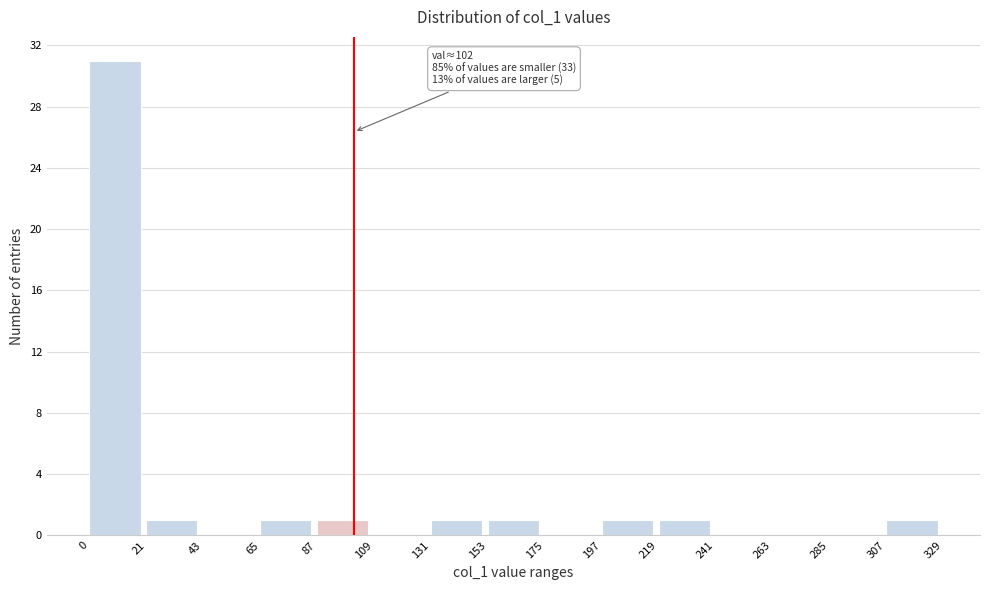

Which range on the x-axis has the tallest bar?

0 to 21